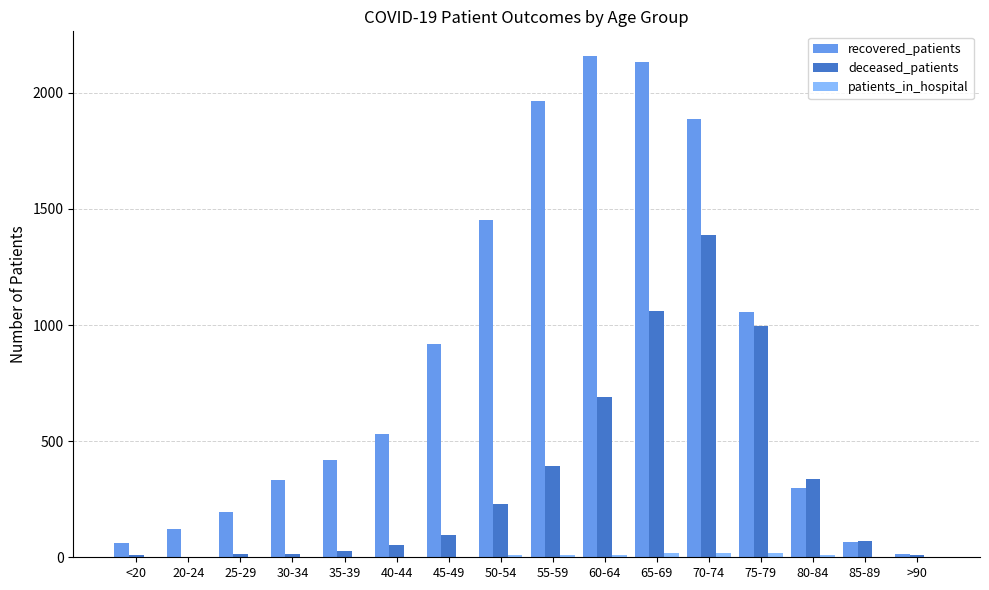

The recovered_patients series shows 392 at 80-84. True or false?

False